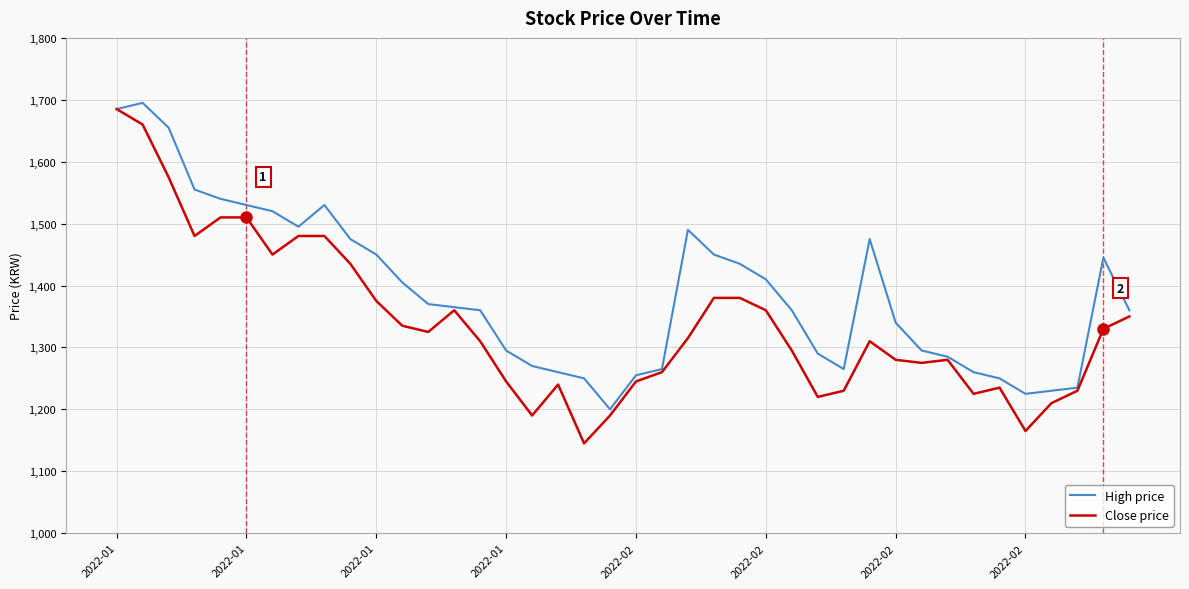

Which series has the largest total across all categories?

High price